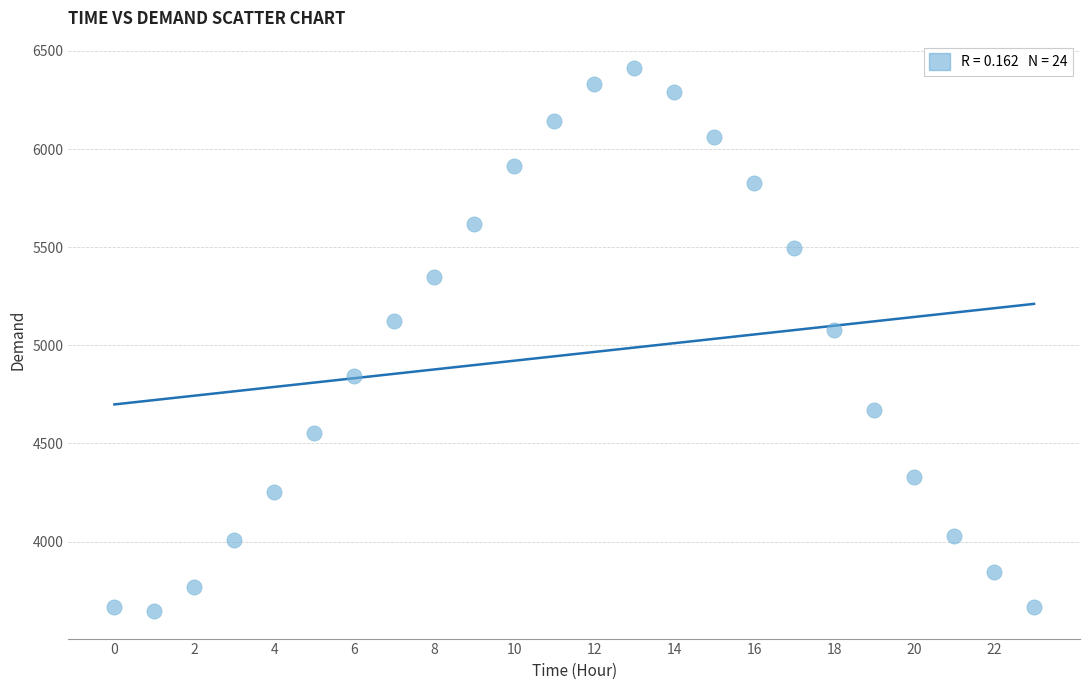

What Y value in the scatter plot is closest to 5029?

5077